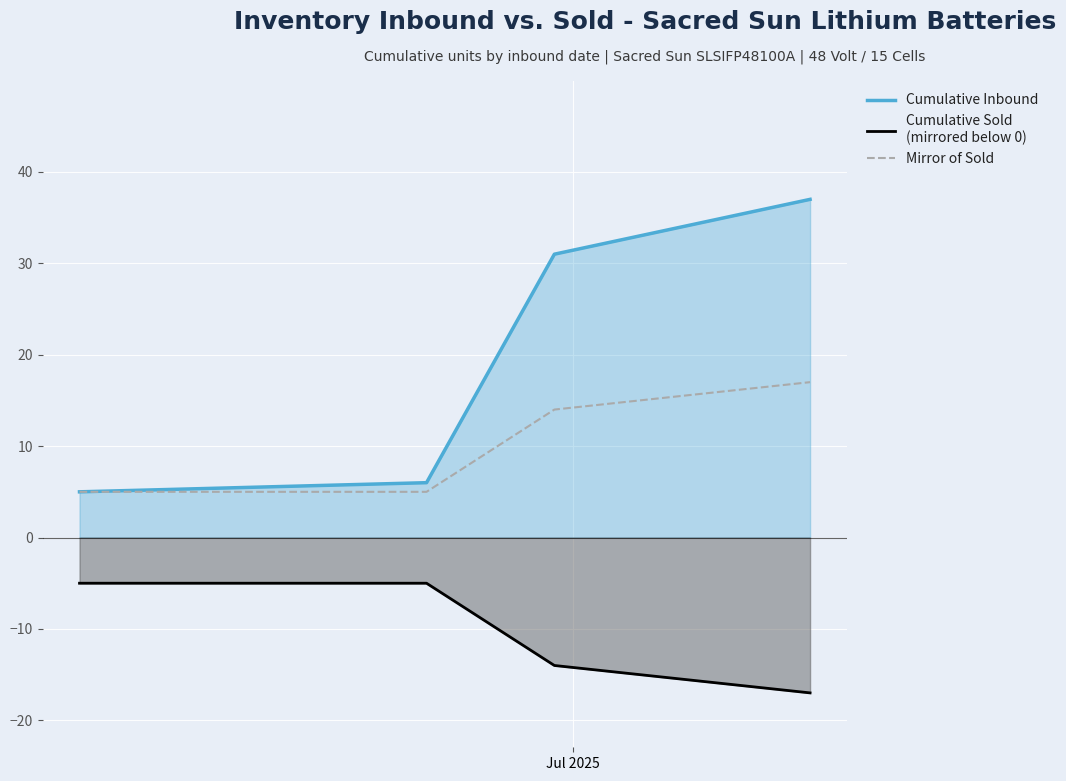

What is the sum of all Mirror of Sold values?

41